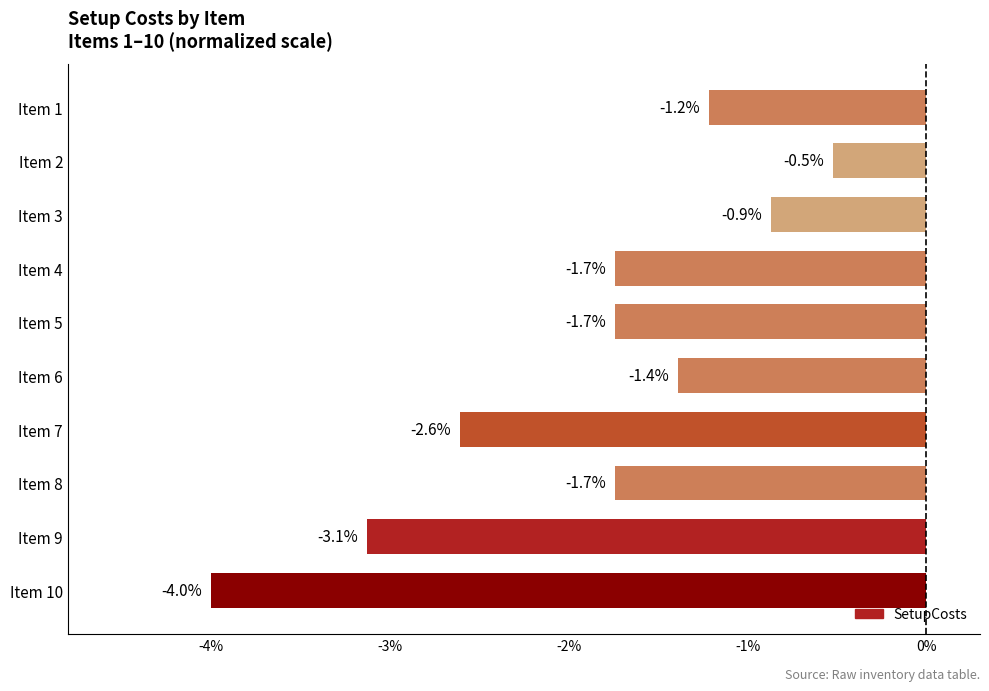

Reading top to bottom, extract all data points from this chart.

Item 1=-1.2	Item 2=-0.5	Item 3=-0.9	Item 4=-1.7	Item 5=-1.7	Item 6=-1.4	Item 7=-2.6	Item 8=-1.7	Item 9=-3.1	Item 10=-4.0